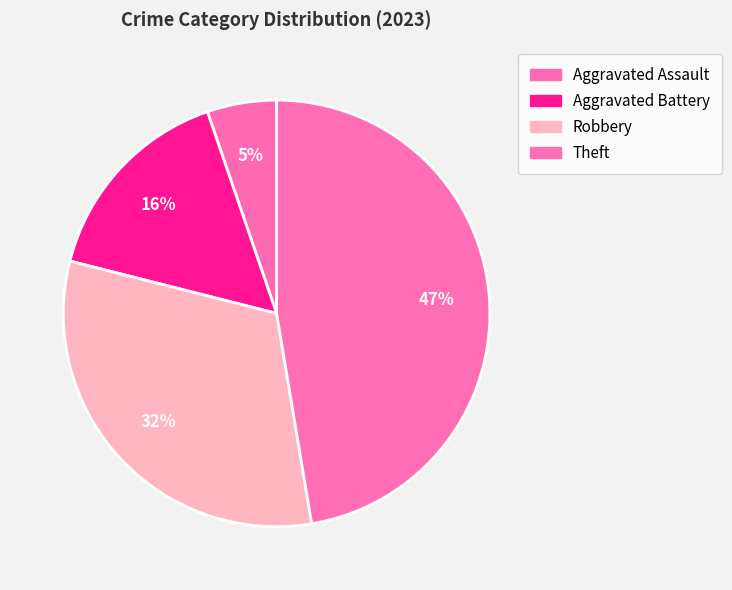

How many segments does this pie chart have?

4